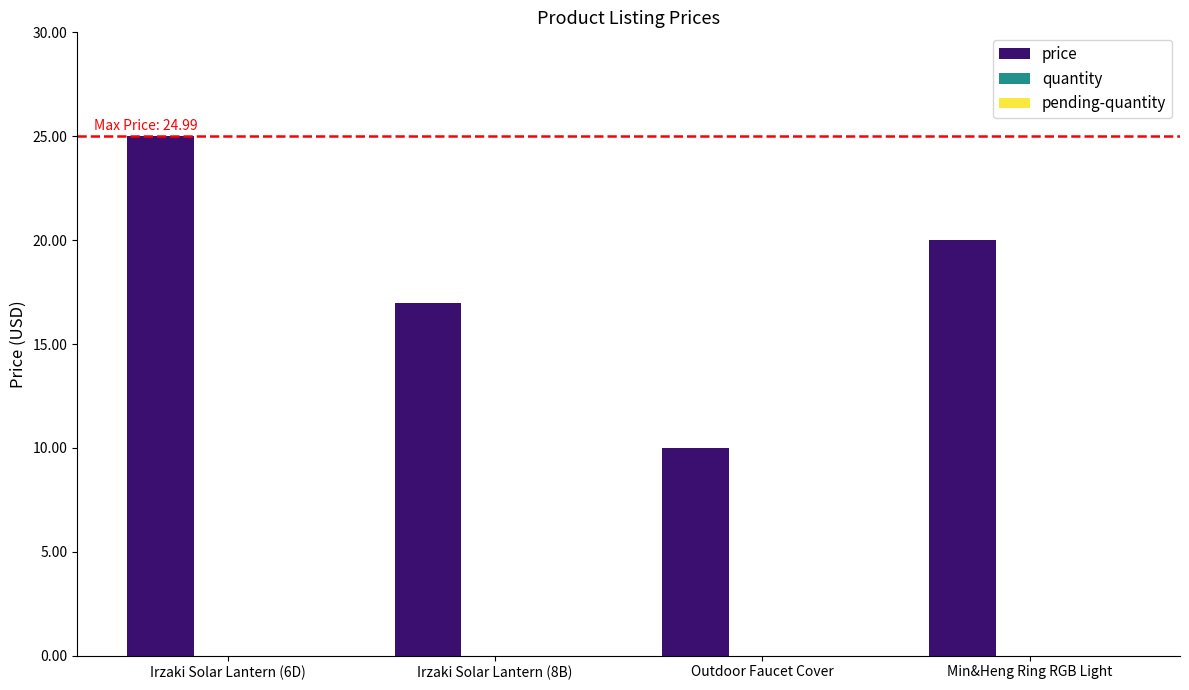

What position from the left is Irzaki Solar Lantern (6D)?

1